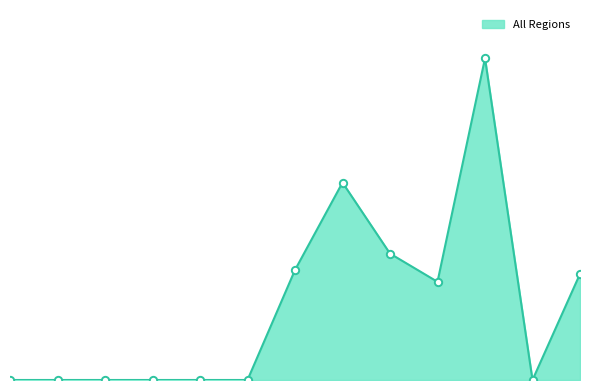

Is this an area chart (filled region under the line)?

Yes